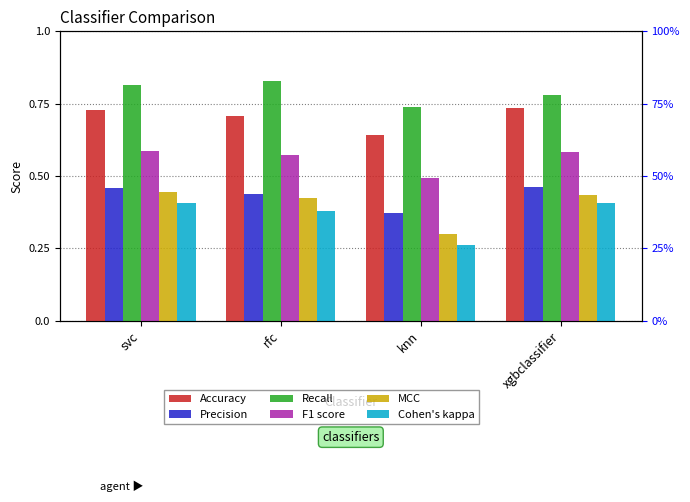

The Accuracy series shows 1.2 at rfc. True or false?

False